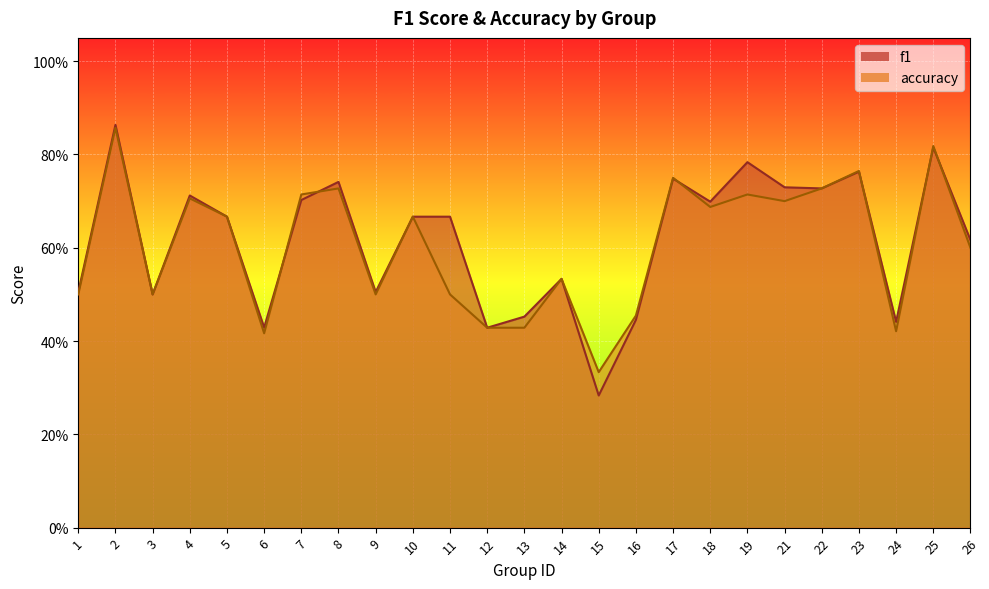

Rank the series by their average value, from highest to lowest.

f1, accuracy